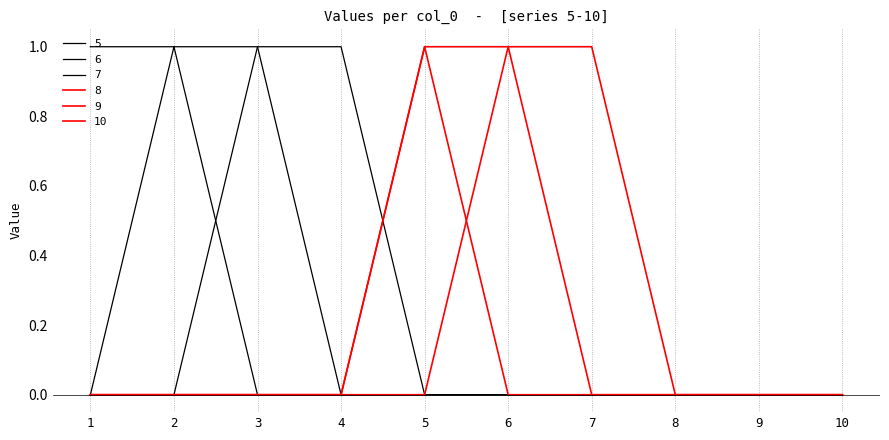

True or false: 5 and 6 cross at least once.

False